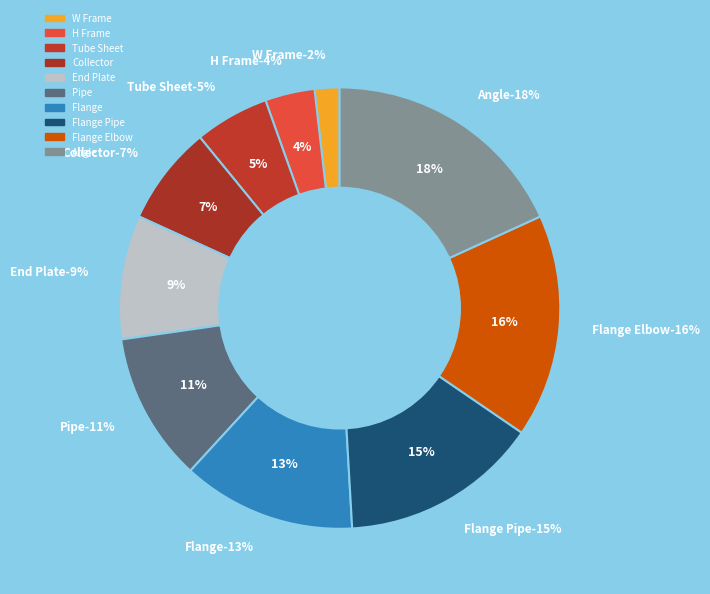

Is there any slice that represents more than half of the pie?

No